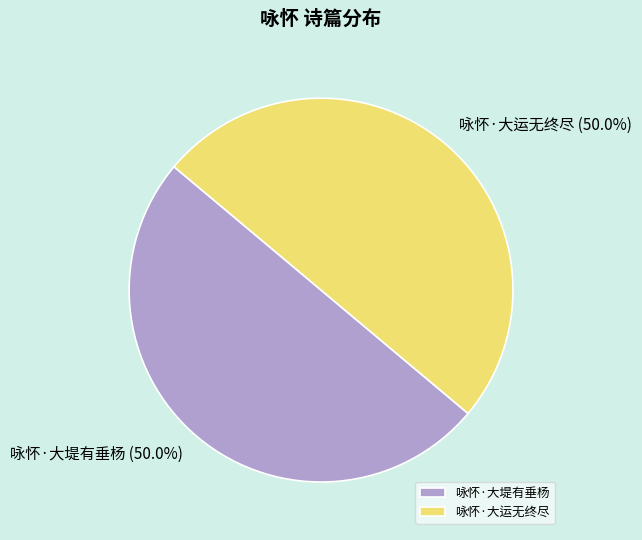

Approximately how many times larger is the value at 咏怀·大运无终尽 compared to 咏怀·大堤有垂杨?

1.0